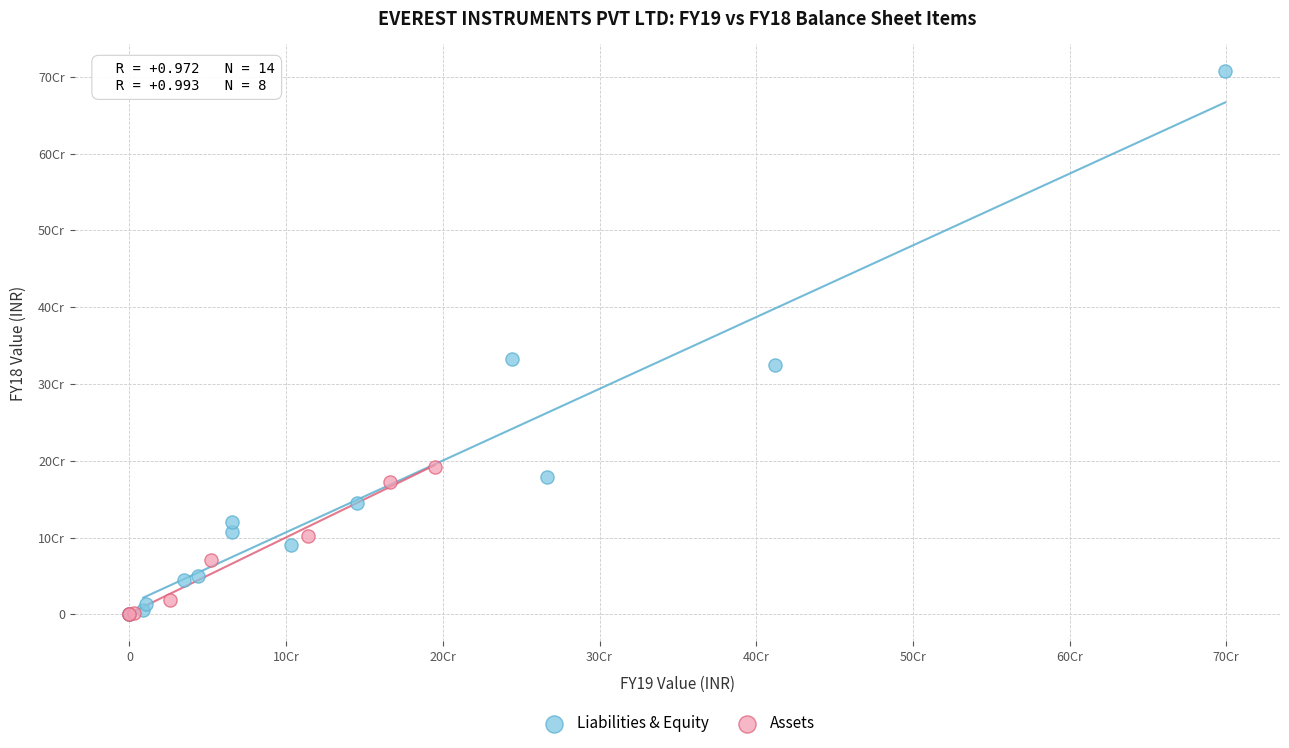

Which series has the largest Y range (max minus min)?

Liabilities & Equity